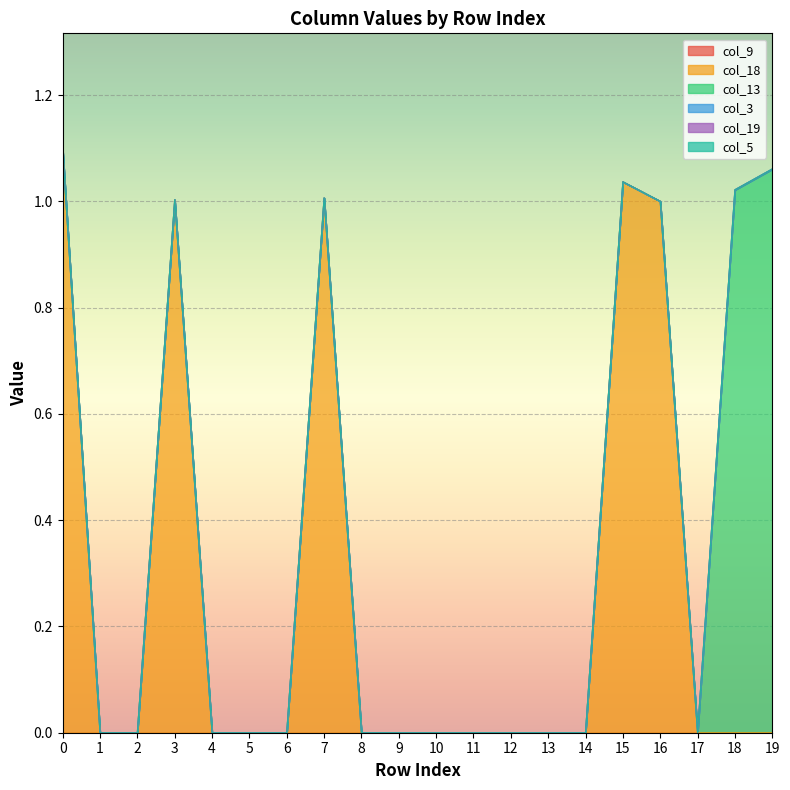

Does the chart display data point markers on the line(s)?

No